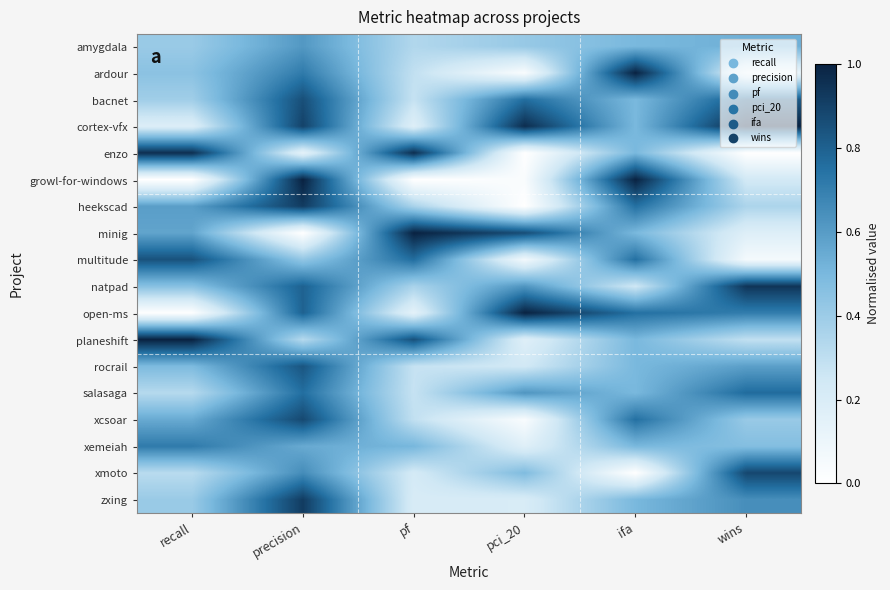

At which category is the sum across all series the highest?

precision